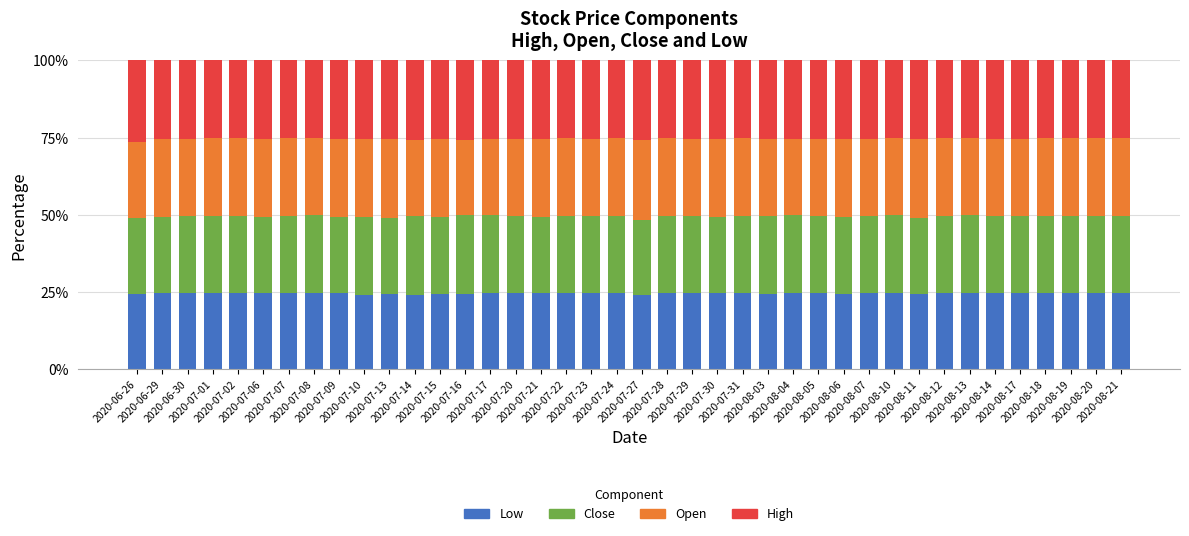

What is the minimum value for Low?

24.1